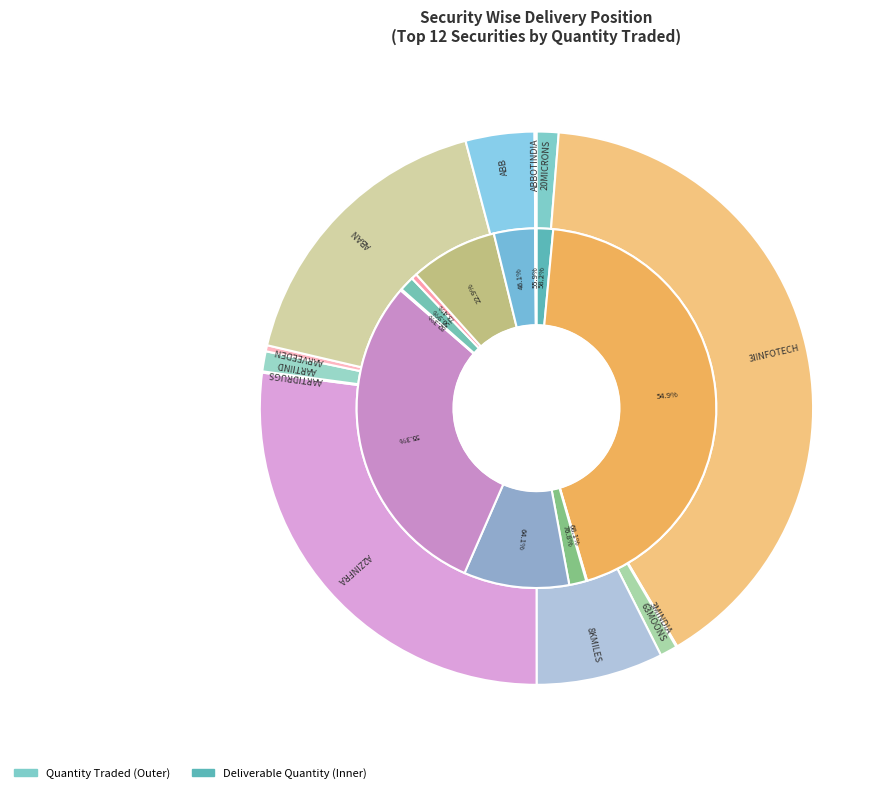

How many slices are in this pie chart?

12